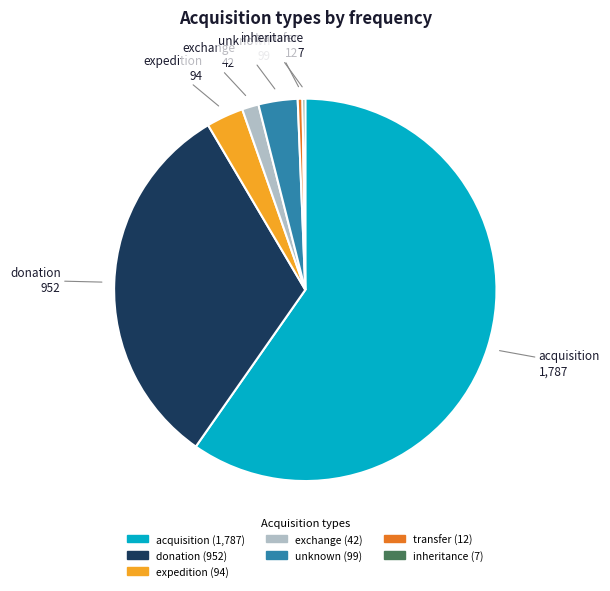

What is the largest slice in the pie chart?

acquisition